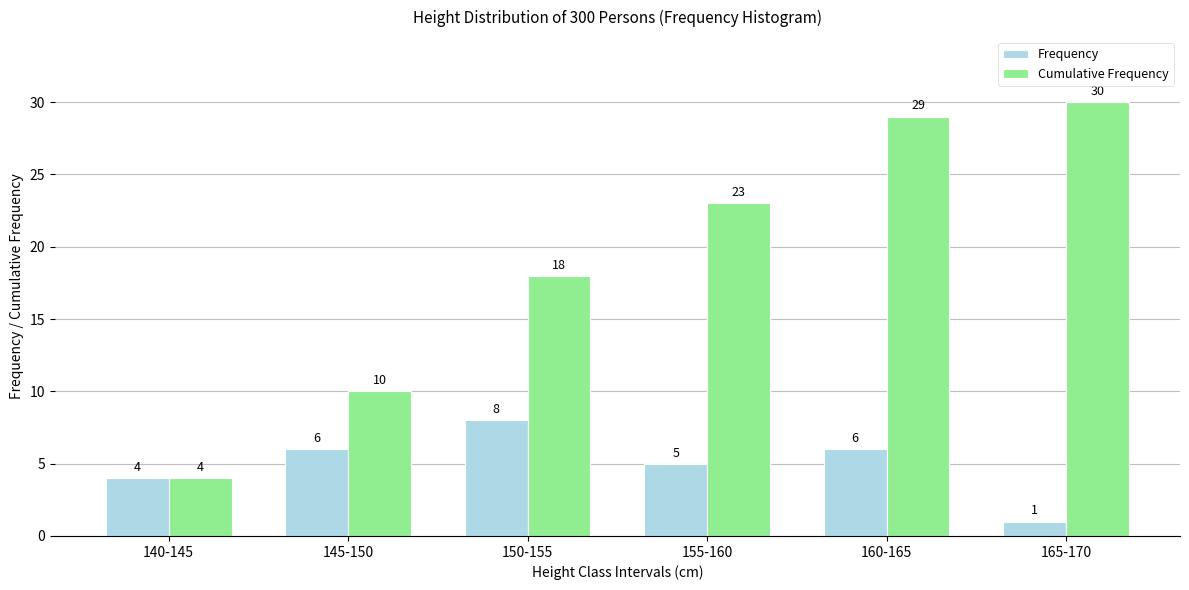

Count the number of data series in this chart.

2